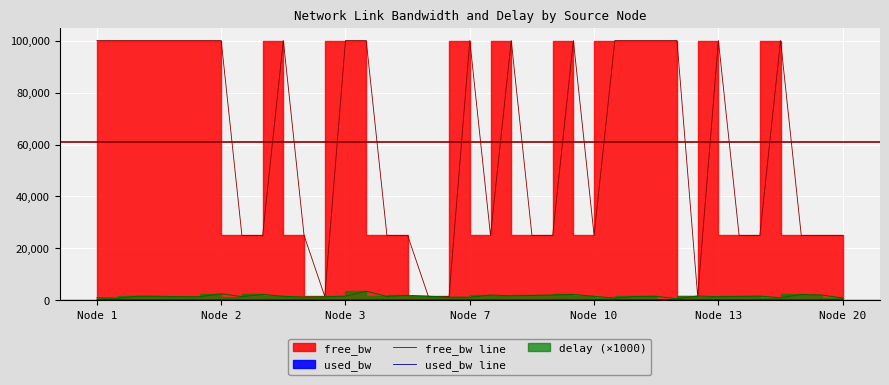

The value of free_bw line at 10 is 24999.8. True or false?

True